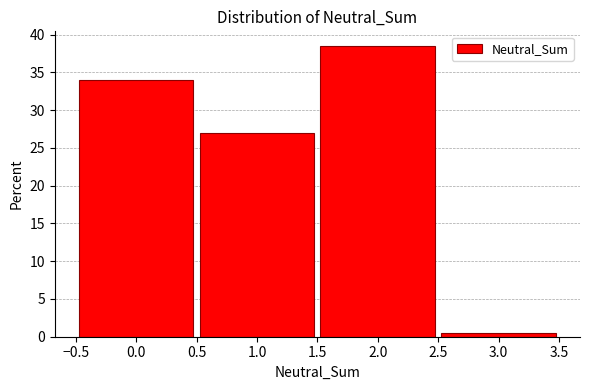

Reading left to right, list every bar in this chart as the range it spans on the x-axis followed by its height. The values are not printed on the chart, so give them approximately, as read against the axis.

-0.5 to 0.5: 34.0
0.5 to 1.5: 27.0
1.5 to 2.5: 38.5
2.5 to 3.5: 0.5